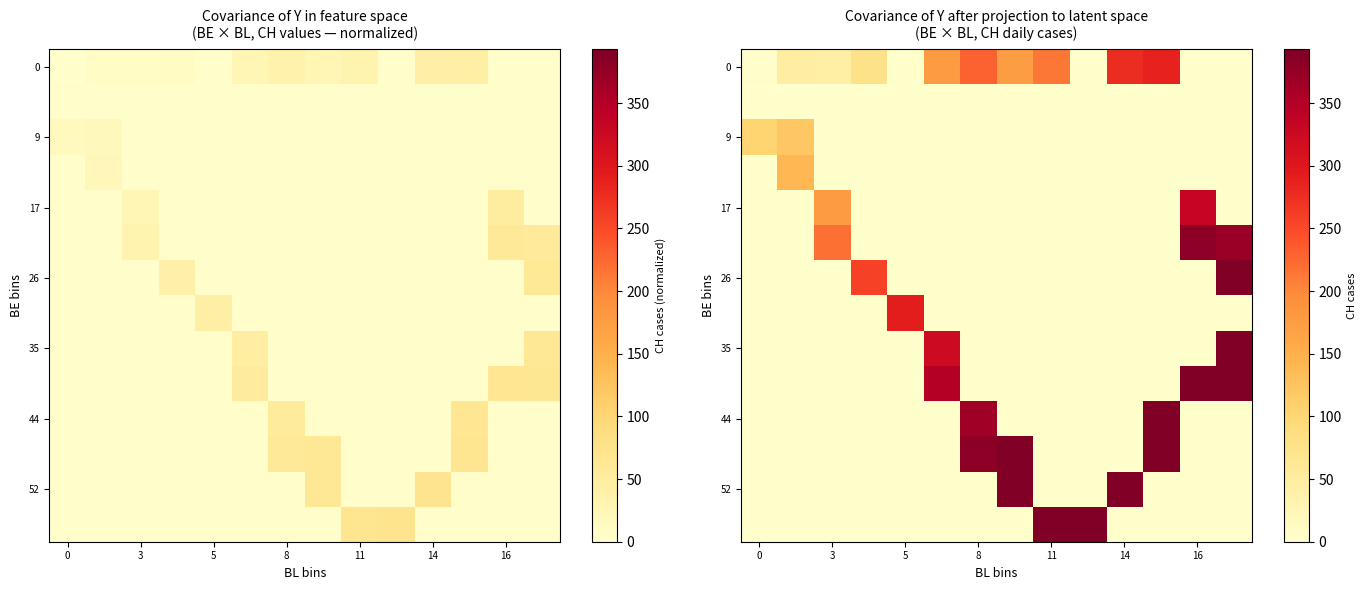

At how many categories does at least one series exceed 266?

10